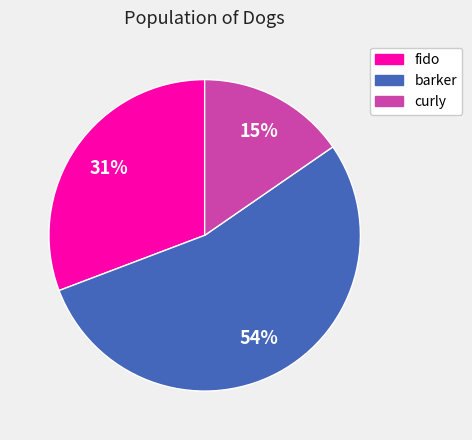

What is the largest slice in the pie chart?

barker